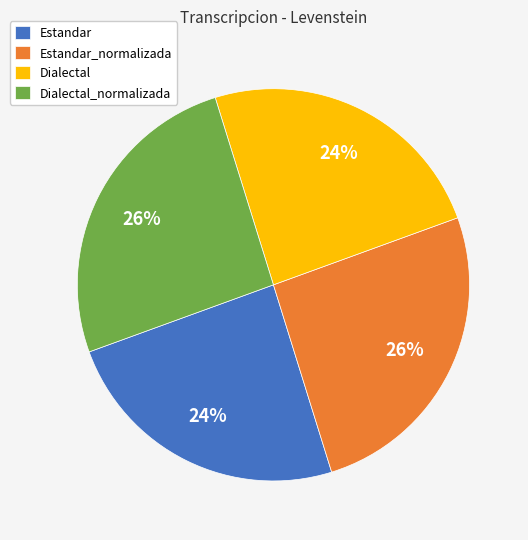

Is the sum of Dialectal and Estandar greater than half?

No